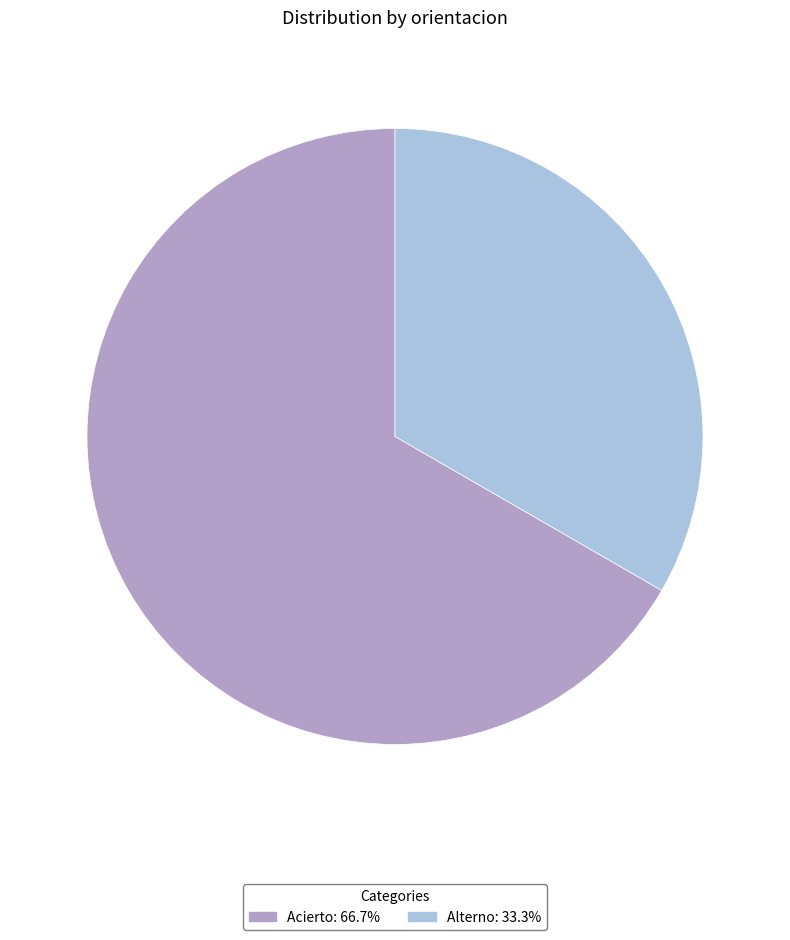

Combined, do Alterno and Acierto account for over 50%?

Yes